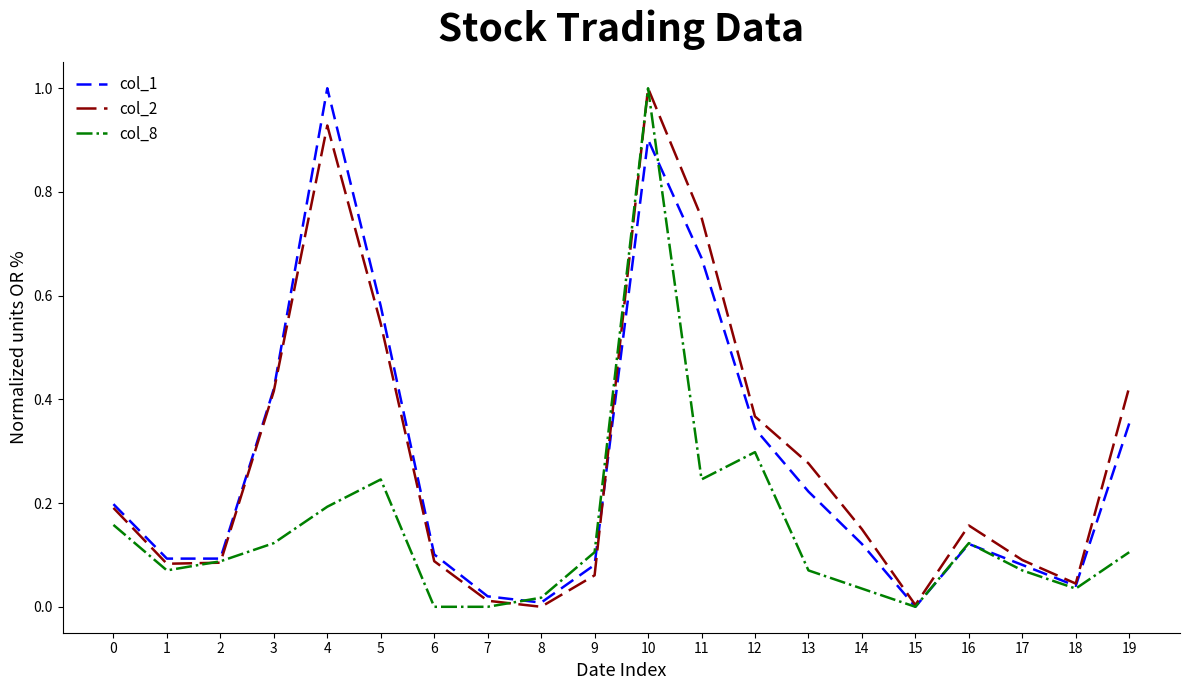

What is the maximum value shown in the chart?

1.0